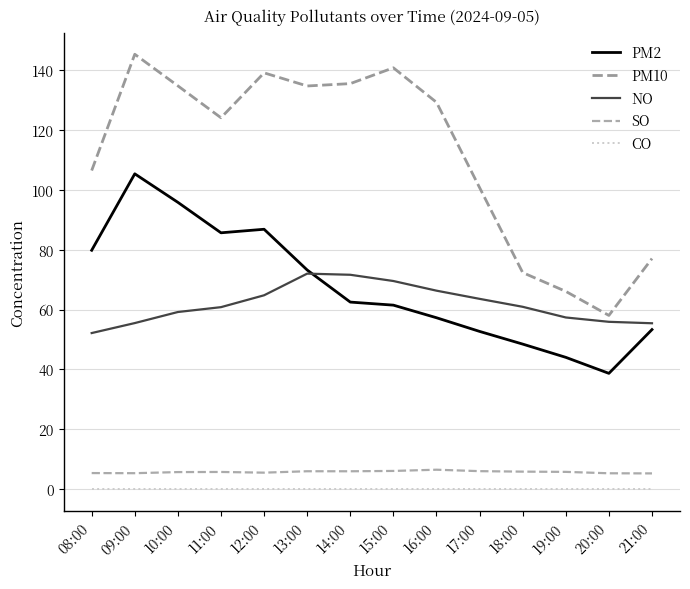

The PM10 series shows 239.9 at 14:00. True or false?

False